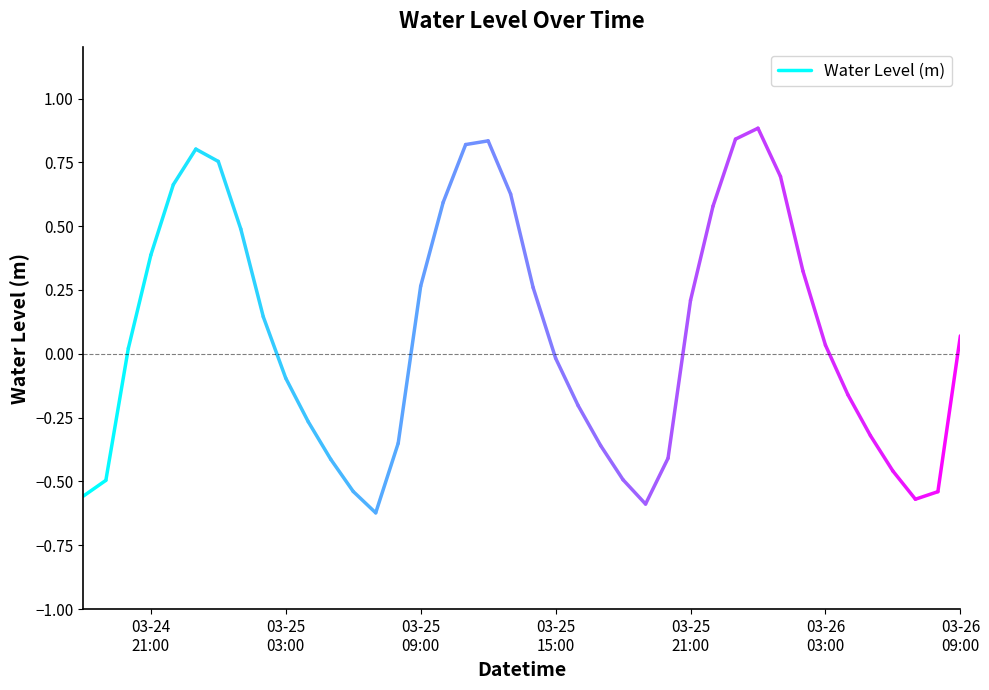

What is the smallest value displayed?

-0.6